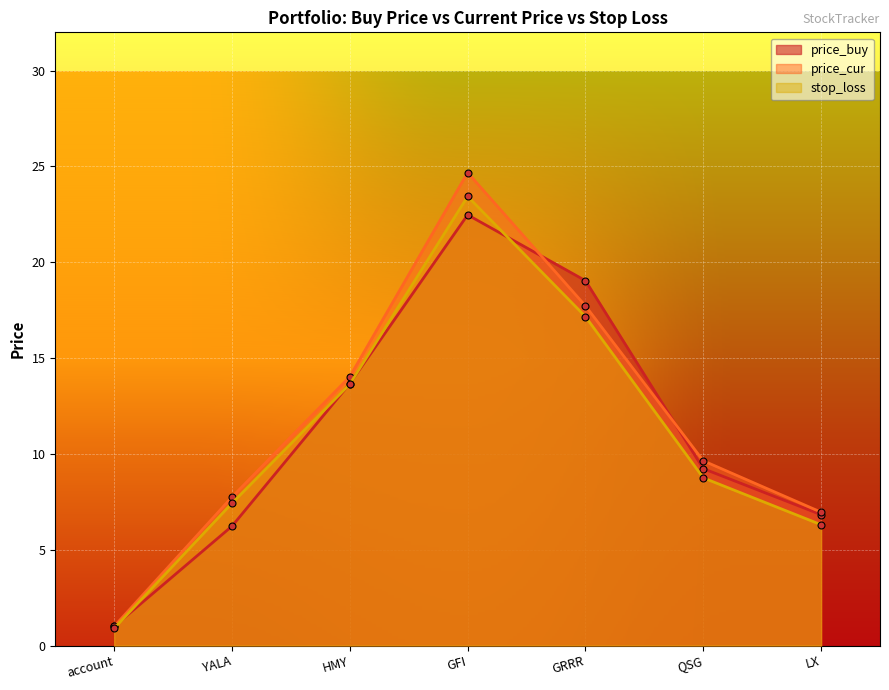

What is the minimum value for price_cur?

1.0